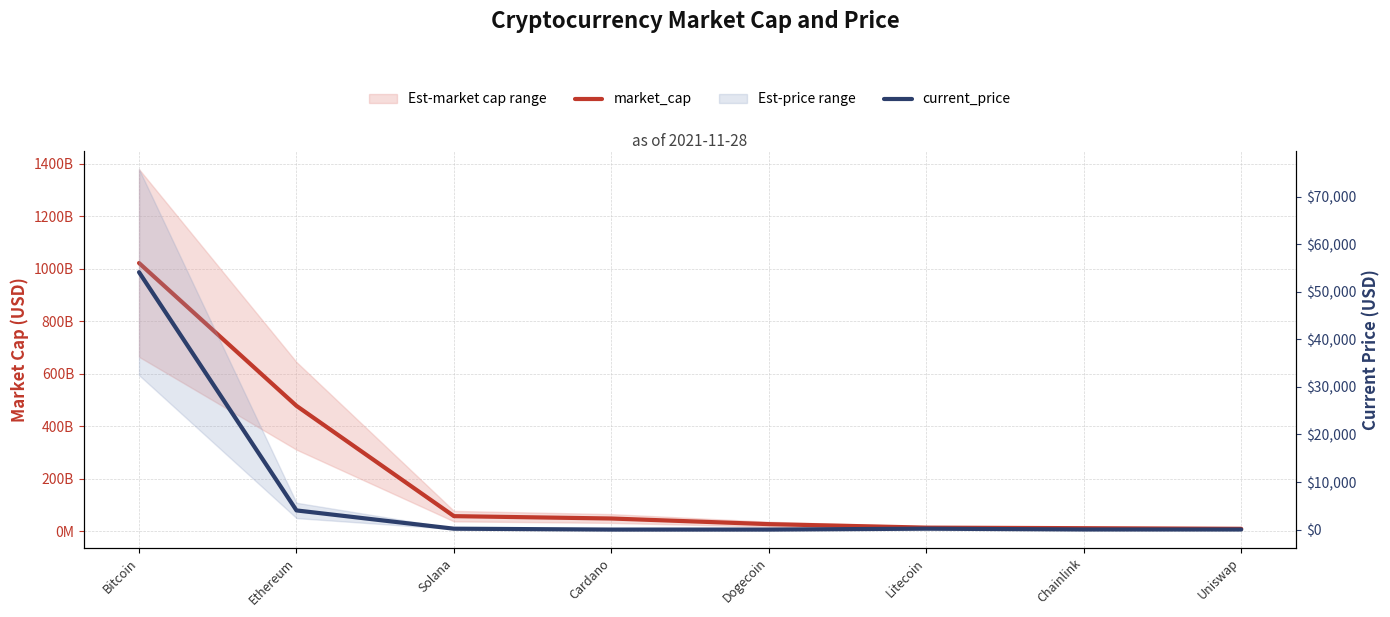

Which series has the widest spread of values?

market_cap